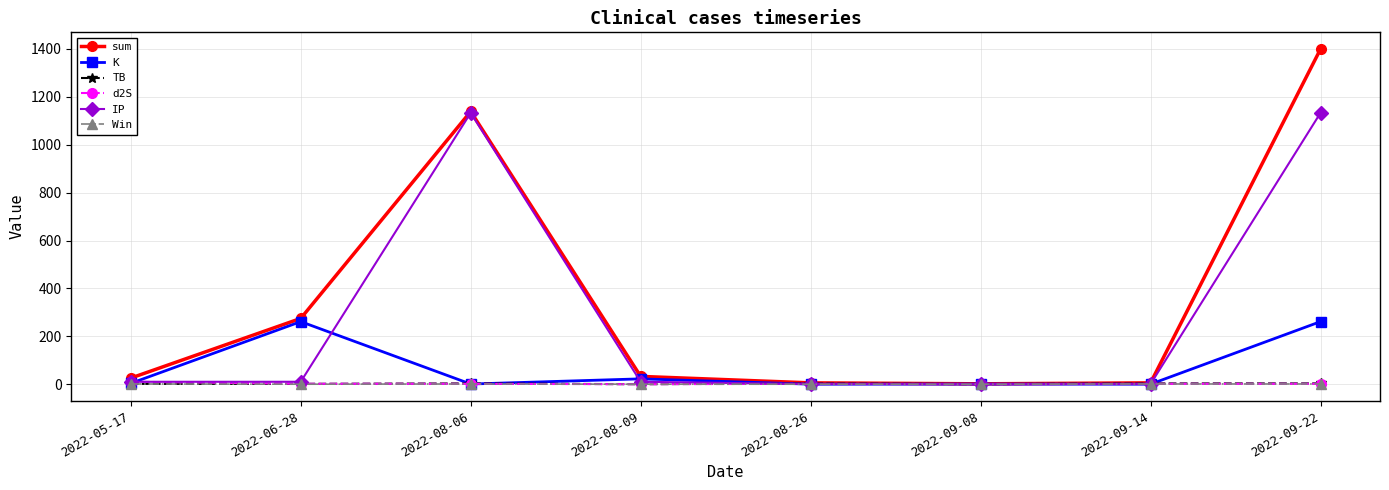

What is the label of the 6th point from the left?

2022-09-08